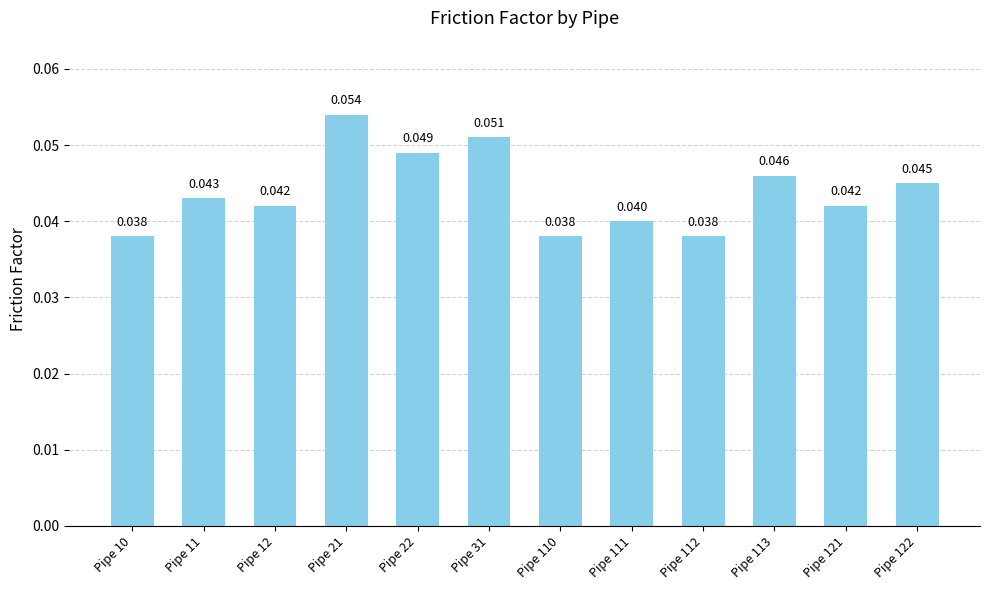

List the labels in order of value, largest first.

Pipe 21, Pipe 31, Pipe 22, Pipe 113, Pipe 122, Pipe 11, Pipe 12, Pipe 121, Pipe 111, Pipe 10, Pipe 110, Pipe 112